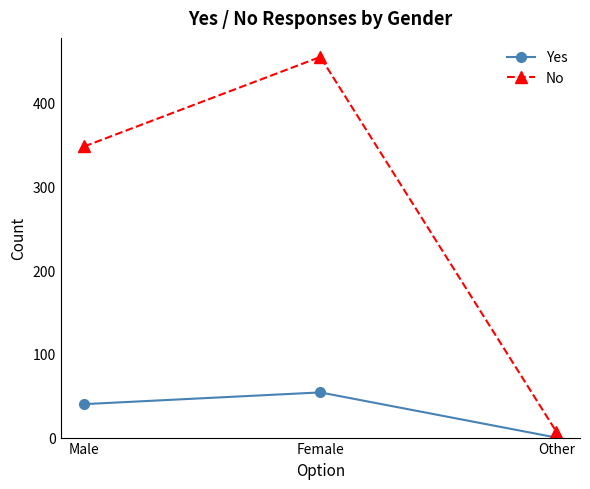

The value of Yes at Male is 68. True or false?

False